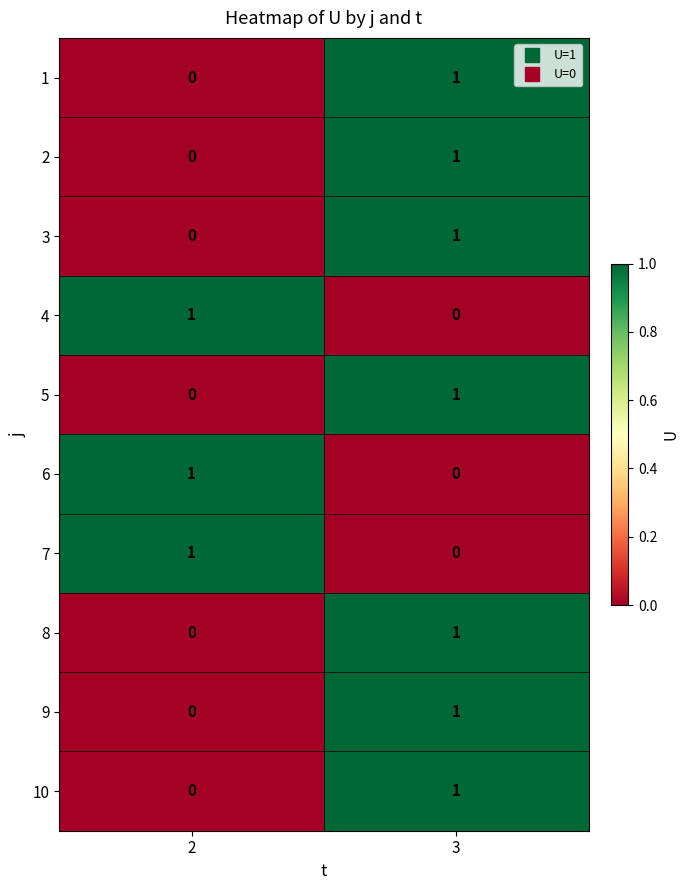

Reading right to left, list all the values displayed in this chart.

1: 3=1	2=0
2: 3=1	2=0
3: 3=1	2=0
4: 3=0	2=1
5: 3=1	2=0
6: 3=0	2=1
7: 3=0	2=1
8: 3=1	2=0
9: 3=1	2=0
10: 3=1	2=0